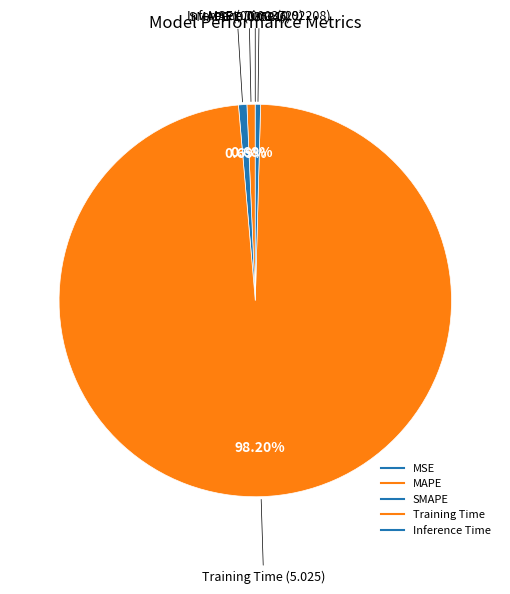

Rank the categories by value from lowest to highest.

MSE, Inference Time, MAPE, SMAPE, Training Time